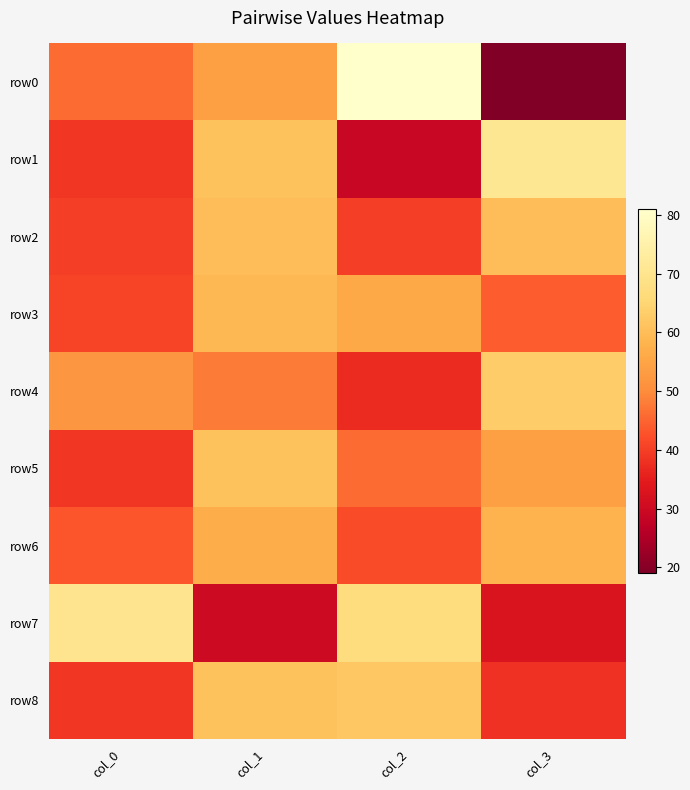

What is the maximum value shown in the chart?

81